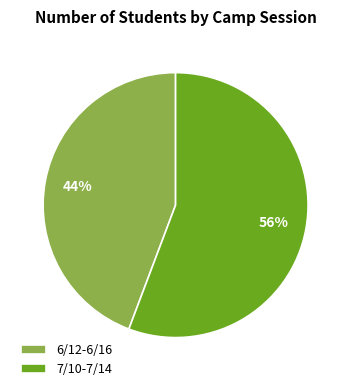

To the nearest percent, what is the combined percentage of 6/12-6/16 and 7/10-7/14?

100%